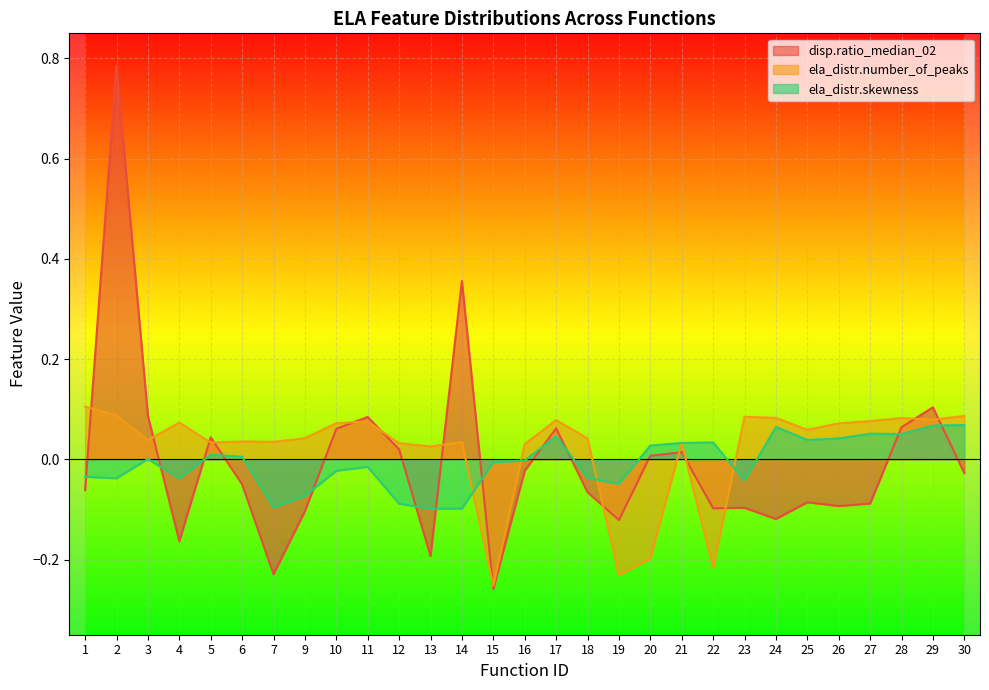

How many intersections are there between disp.ratio_median_02 and ela_distr.number_of_peaks?

14